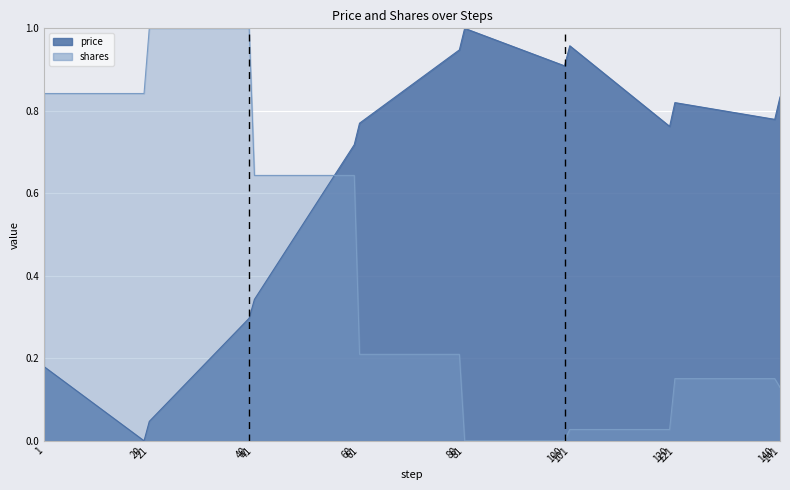

What is the value of the price point at the 9th from the left?

1.0